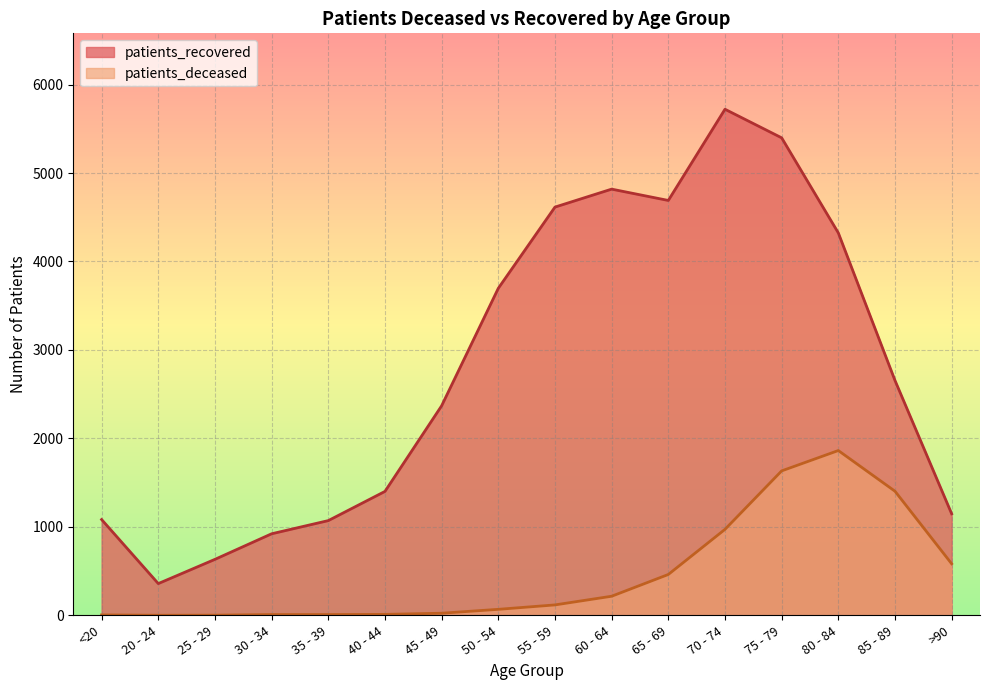

What is the difference between the second highest and minimum values in the patients_recovered series?

5039